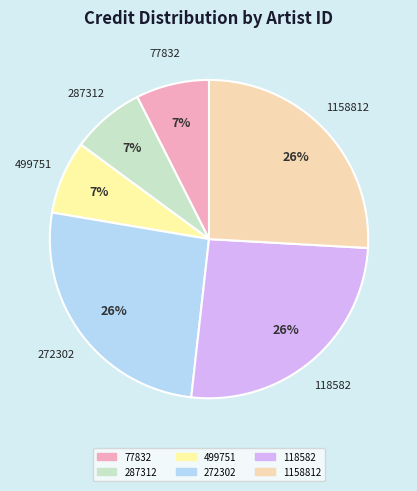

What is the ratio of the value at 77832 to the value at 1158812?

0.3